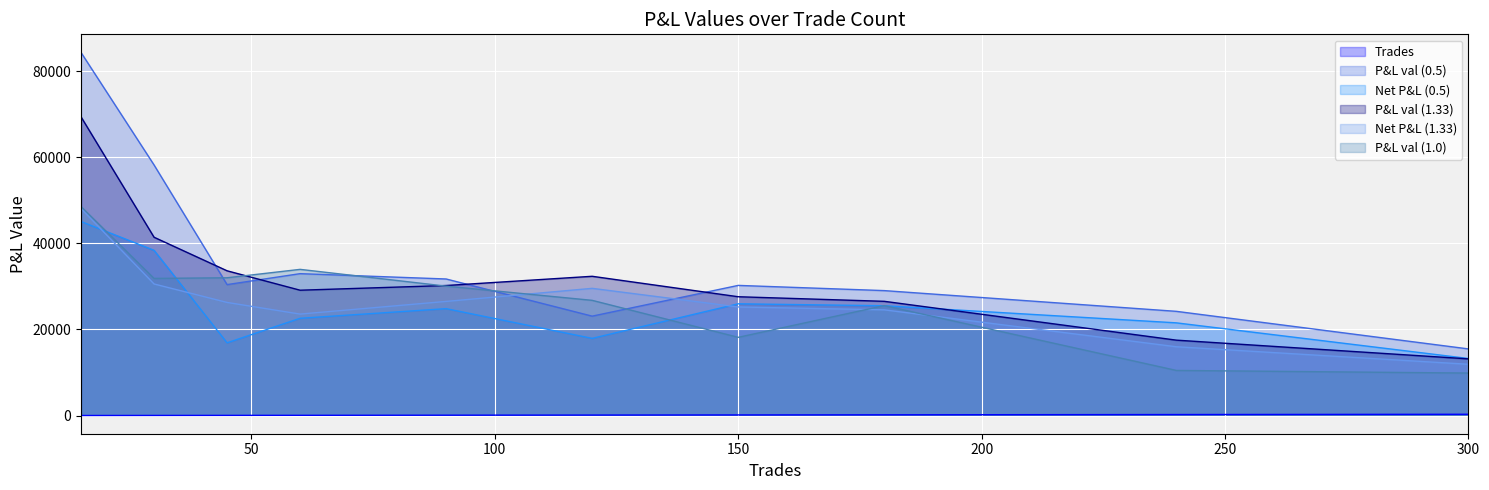

True or false: P&L val (0.5) and P&L val (1.33) cross at least once.

True